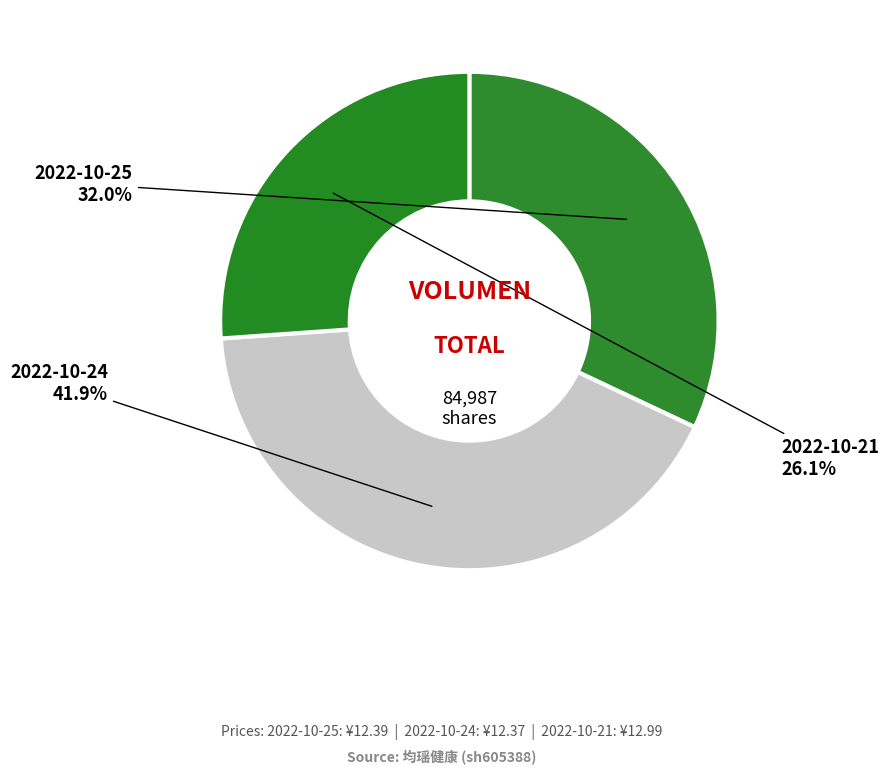

Which has a higher value, 2022-10-21 or 2022-10-25?

2022-10-25